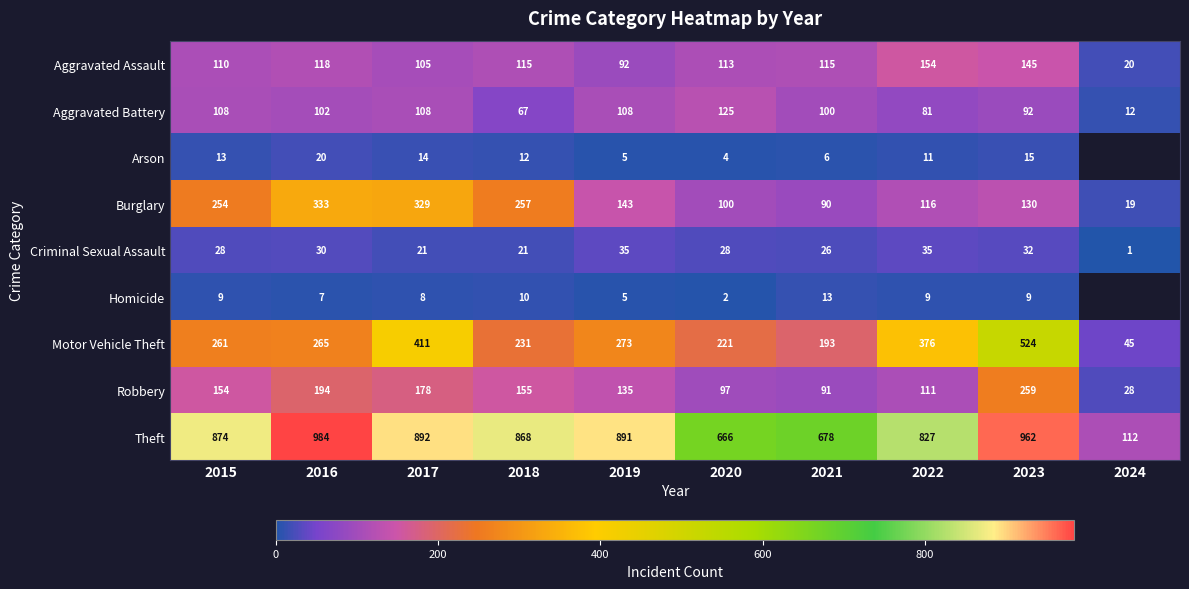

Between 2022 and 2020, which is larger?

2022